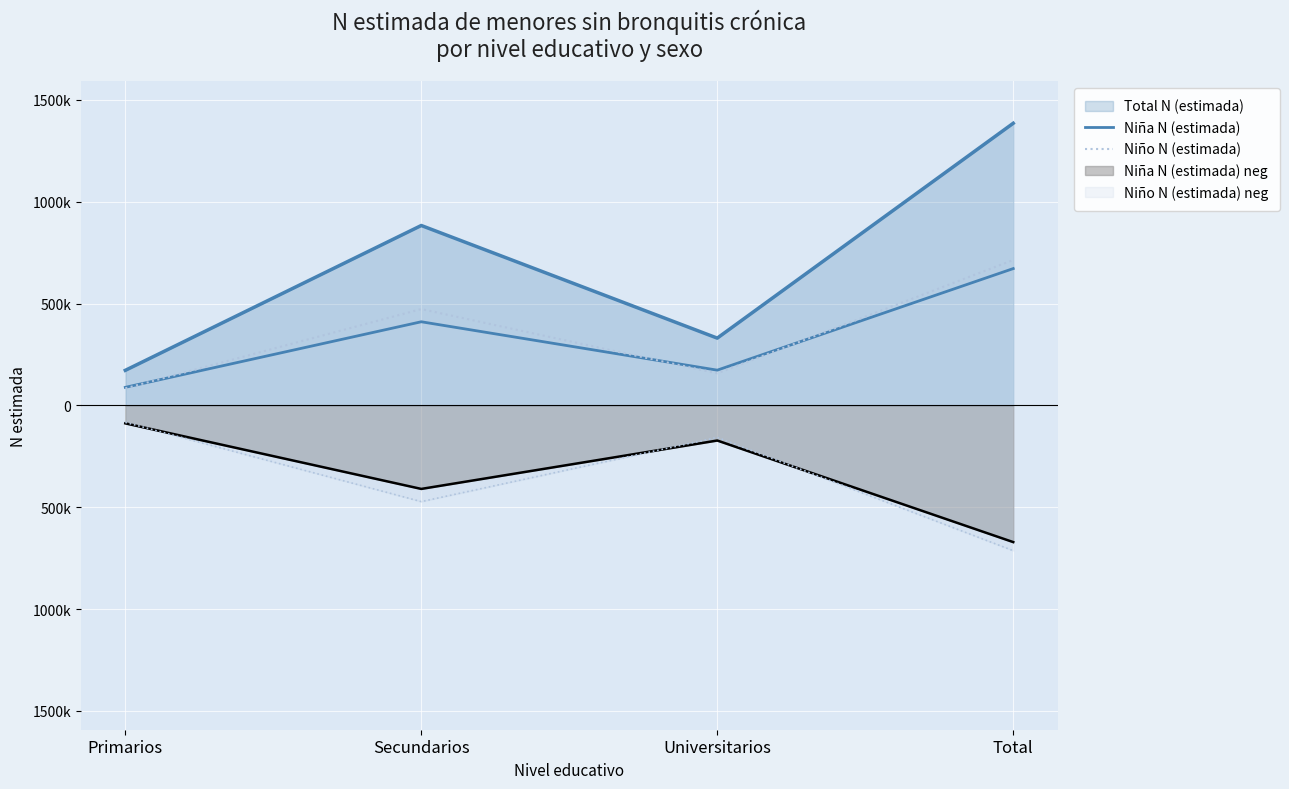

Is it true that Niño N (estimada) equals 237363 at Universitarios?

False